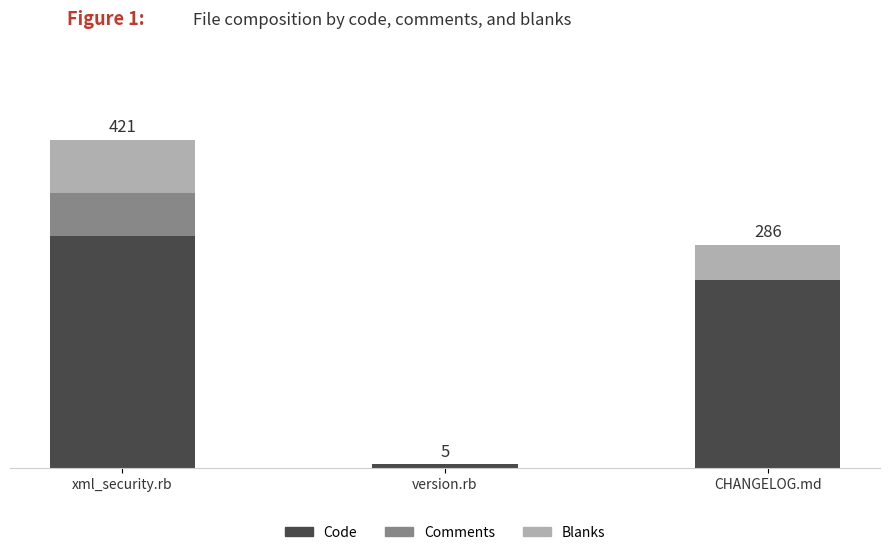

List the labels in order of Code value, smallest first.

version.rb, CHANGELOG.md, xml_security.rb